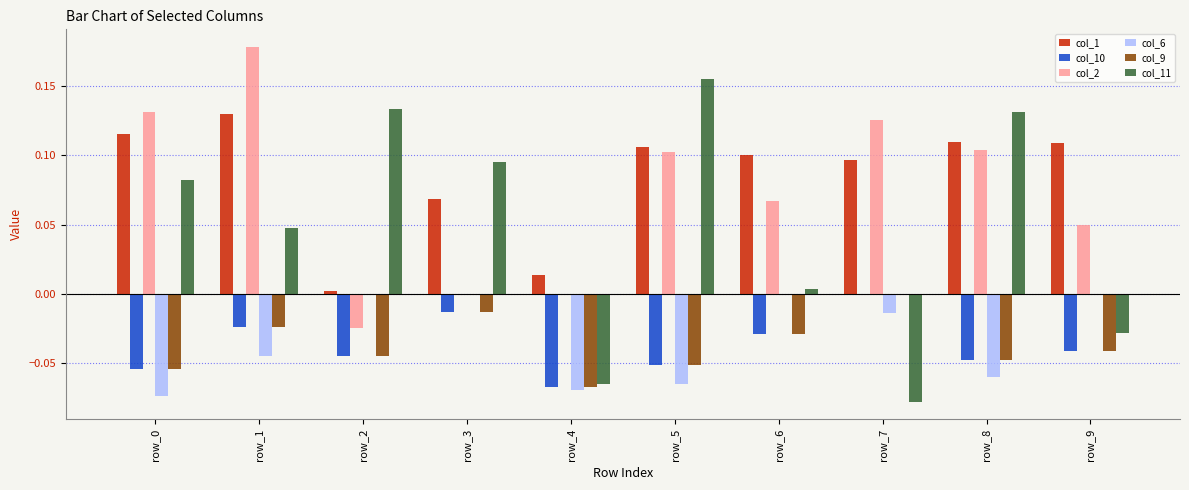

Which series changed the most between row_4 and row_9?

col_1